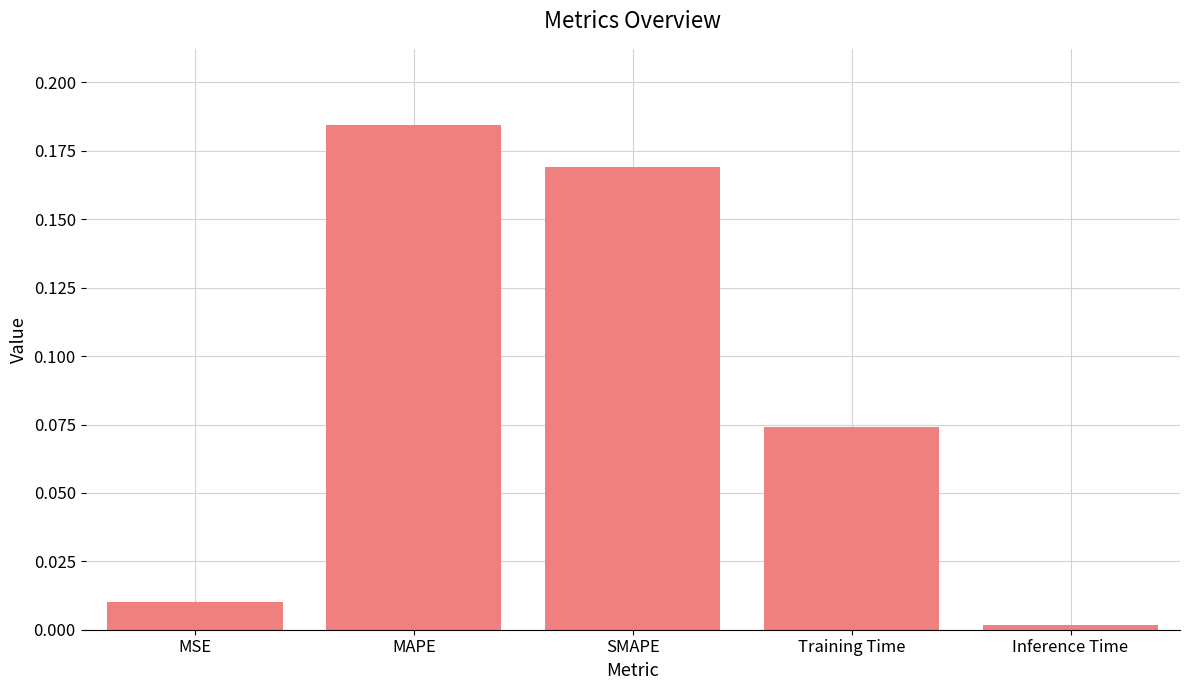

Between SMAPE and MAPE, which is larger?

MAPE